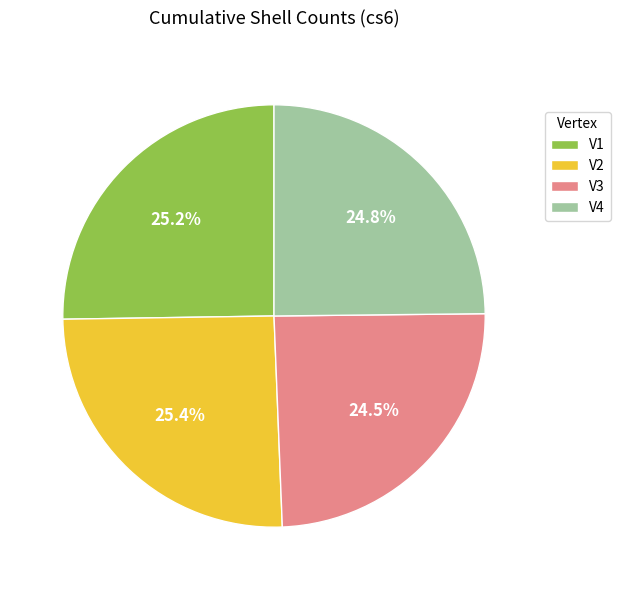

True or false: V2 accounts for 25% of the total.

True